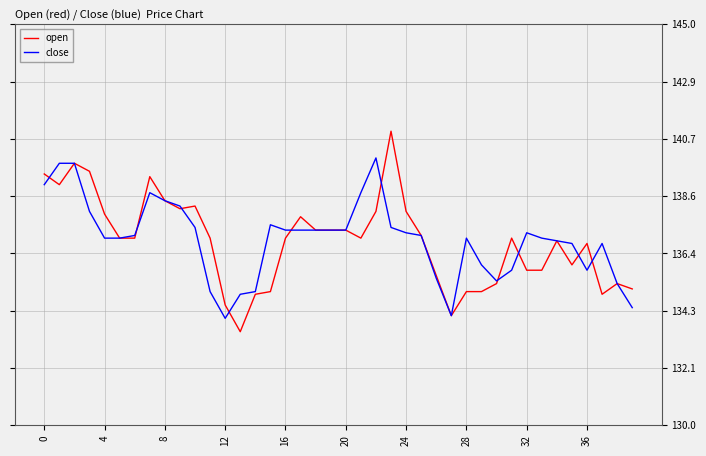

List the series in order of their peak value, lowest first.

close, open